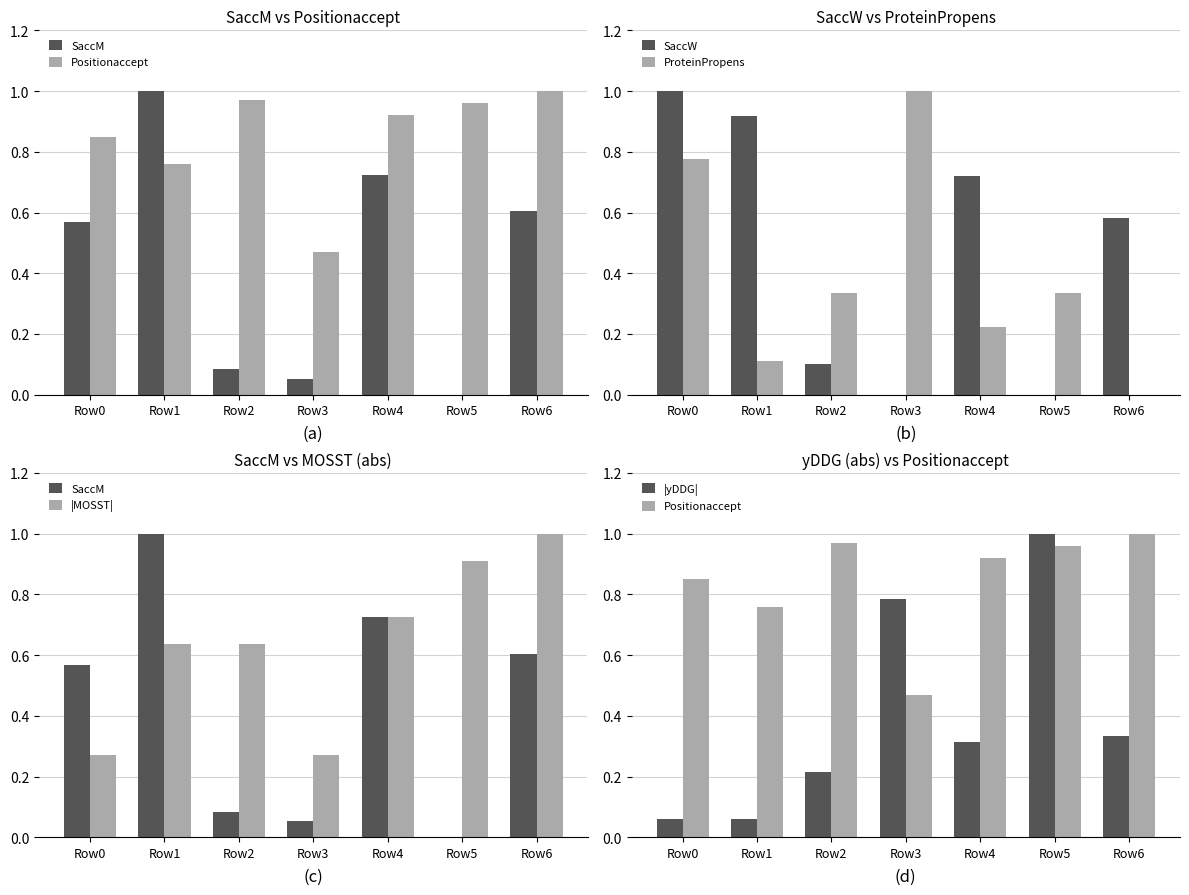

What is the spread (max minus min) of values at Row5?

1.0